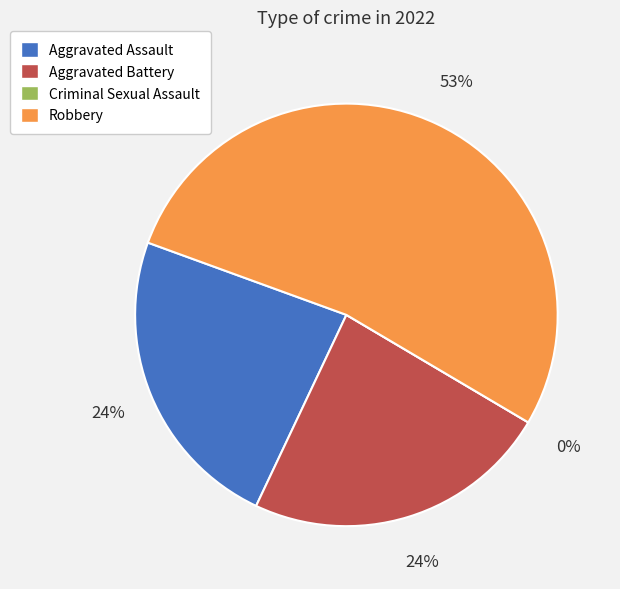

Count the number of slices in the pie.

4